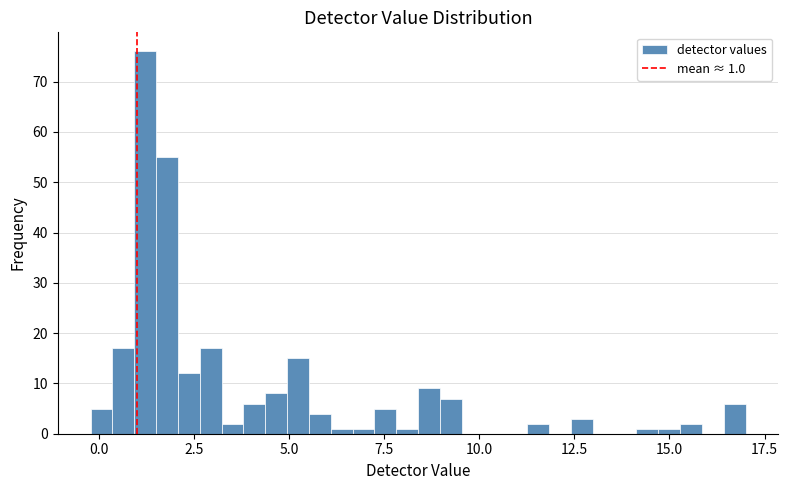

Read against the x-axis, roughly where is the centre of the tallest bar?

1.0